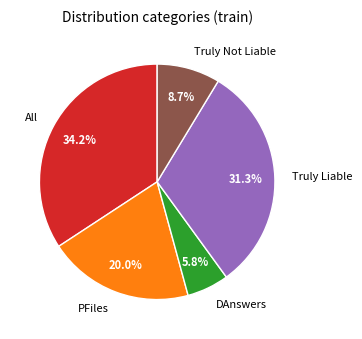

What percentage is the All slice, to the nearest percent?

34%